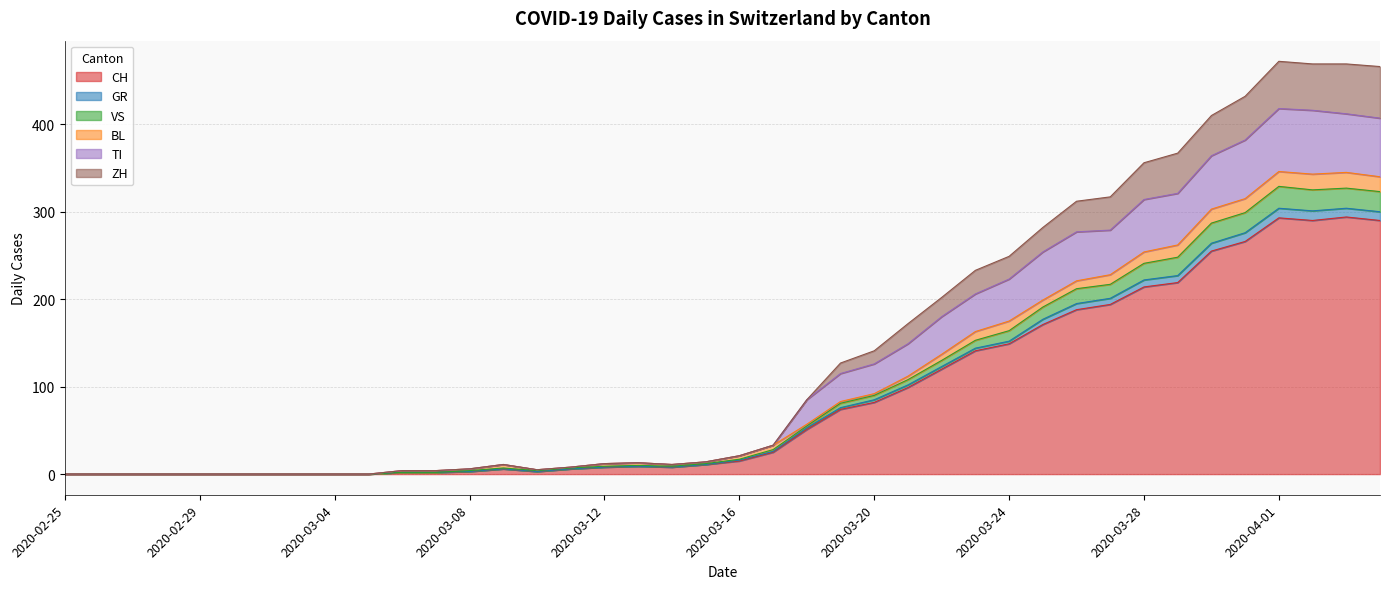

What is the maximum value for CH?

294